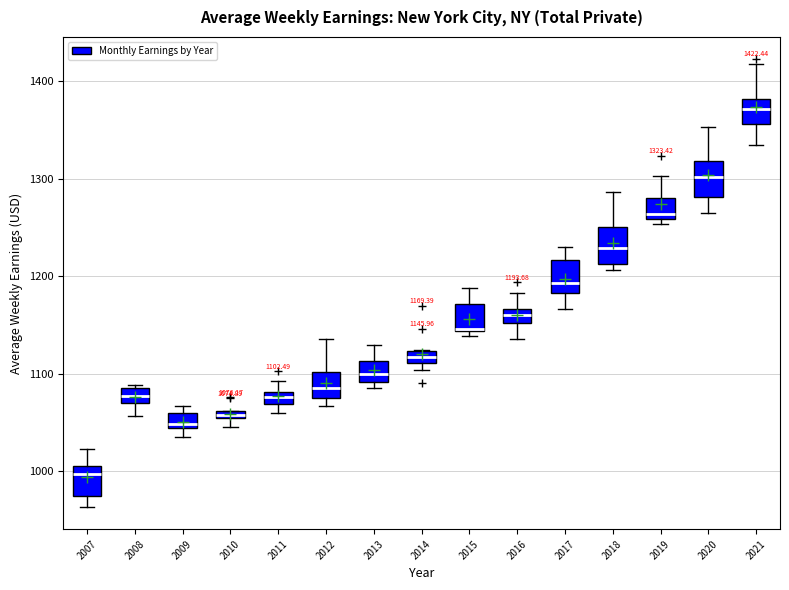

Which box has the lowest median line?

2007